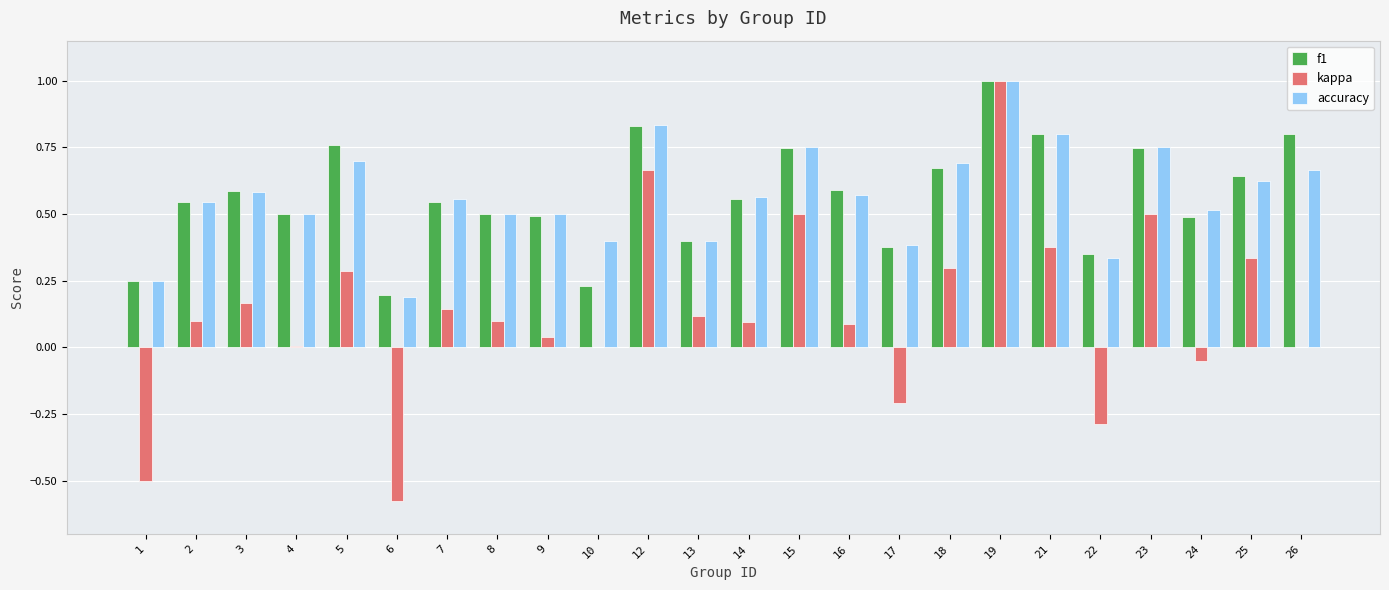

True or false: f1 has a value of 0.3 at 10.

False